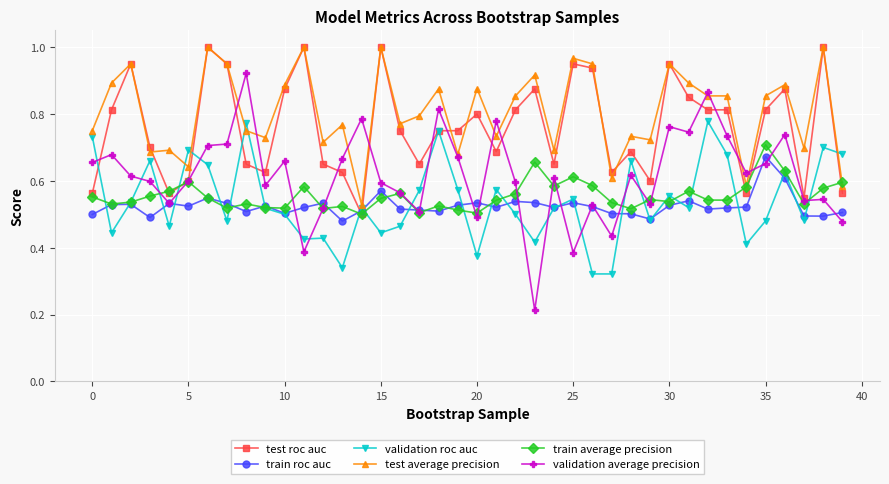

True or false: validation roc auc has more than 0 points higher than both neighbors.

True